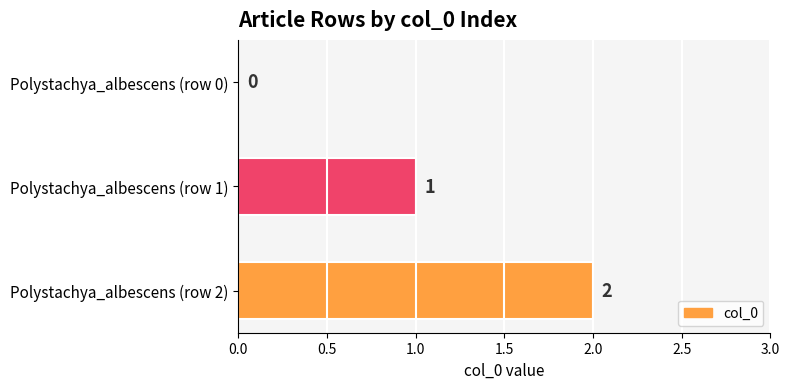

Where is the data nearest to the value 1?

Polystachya_albescens (row 1)